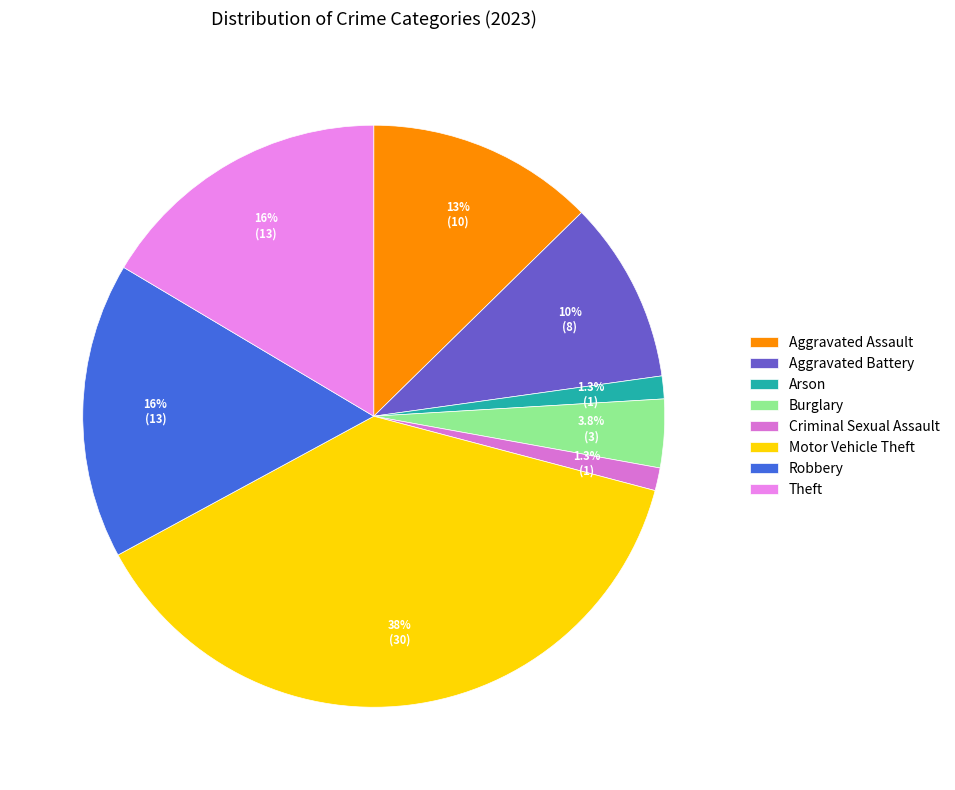

Is it true that Aggravated Assault is 26% of the pie?

False